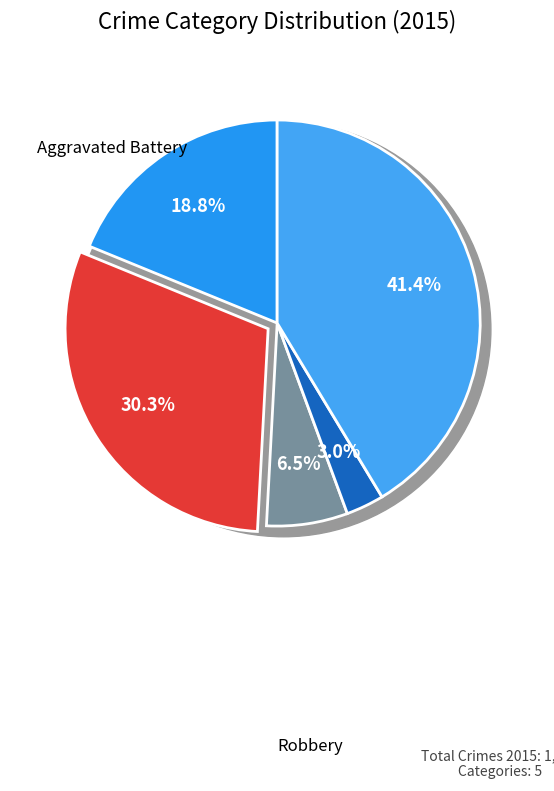

What is the smallest slice in the pie chart?

Homicide